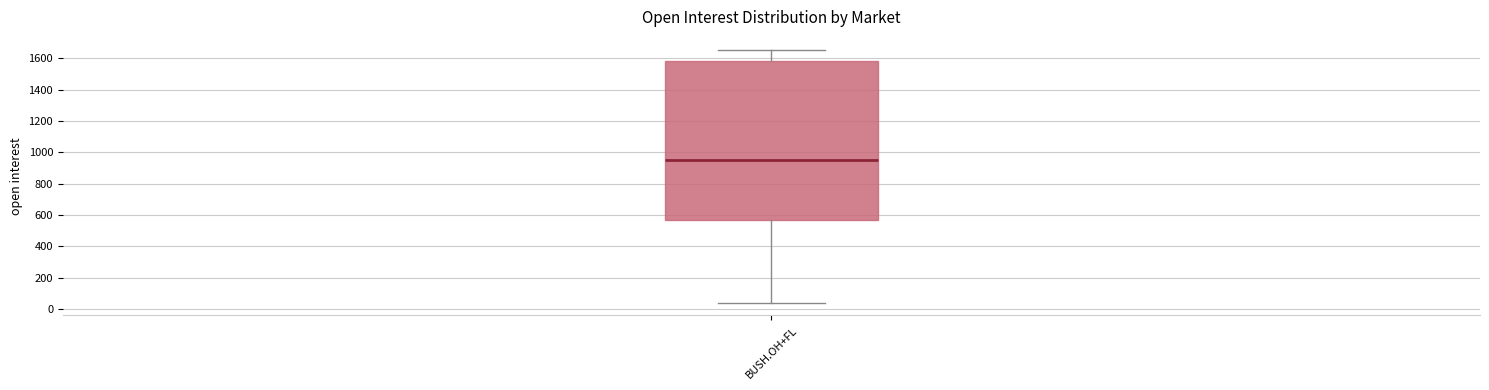

Read this box plot against the y-axis: the position of the median line, the range covered by the box, and the ends of both whiskers. The values are not printed on the chart, so give them approximately, as read against the axis.

median 960, box 560 to 1580, whiskers 40 to 1660